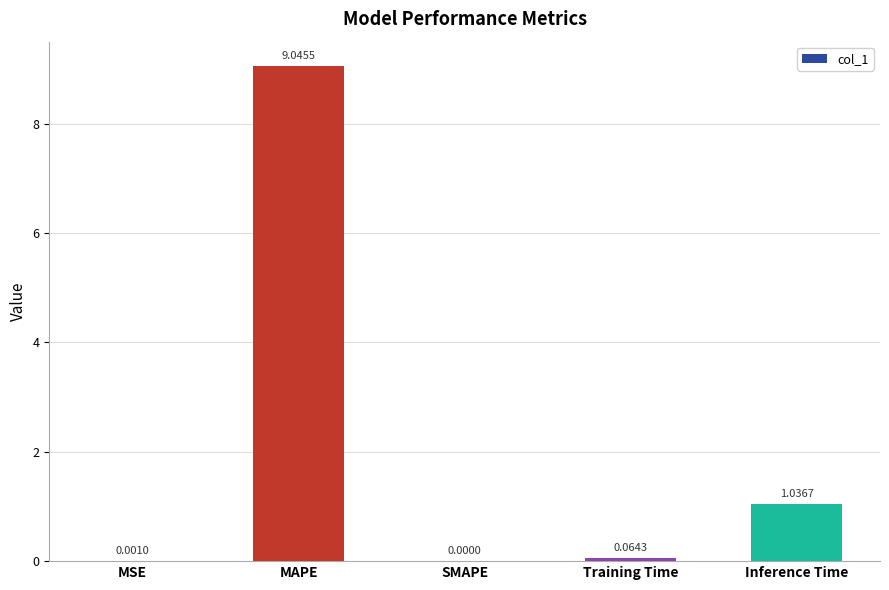

What is the change in value from SMAPE to Inference Time?

+1.0